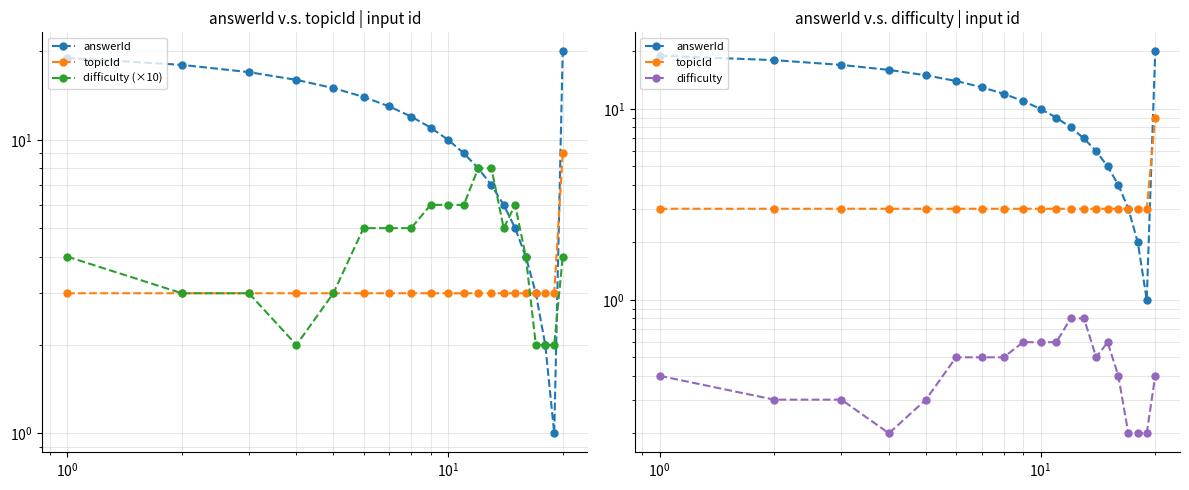

True or false: difficulty and topicId intersect in this chart.

False